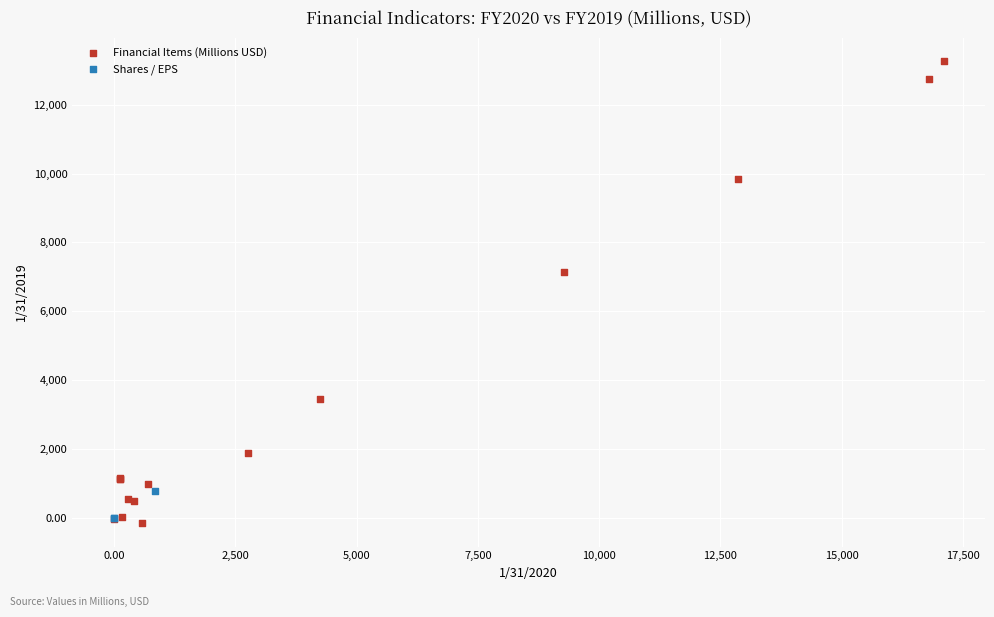

Which series reaches the maximum Y coordinate?

Financial Items (Millions USD)